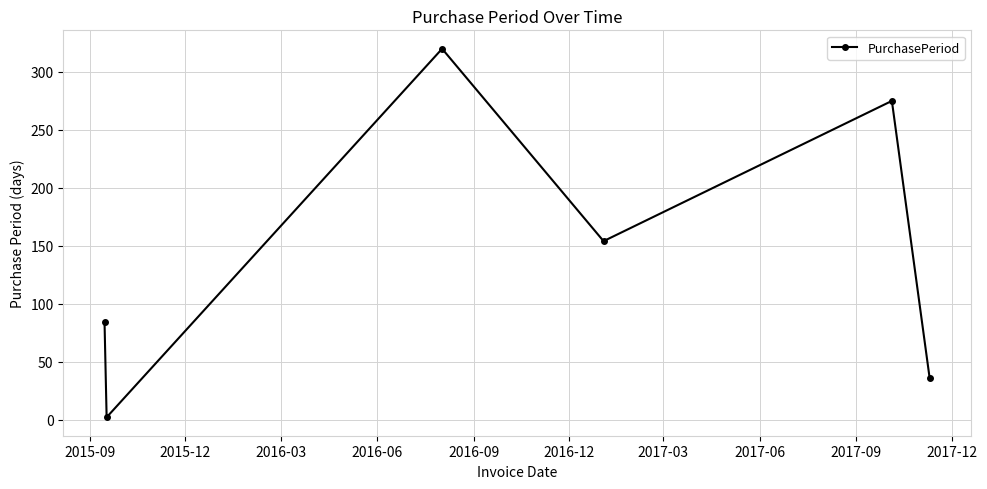

Does the chart display data point markers on the line(s)?

Yes